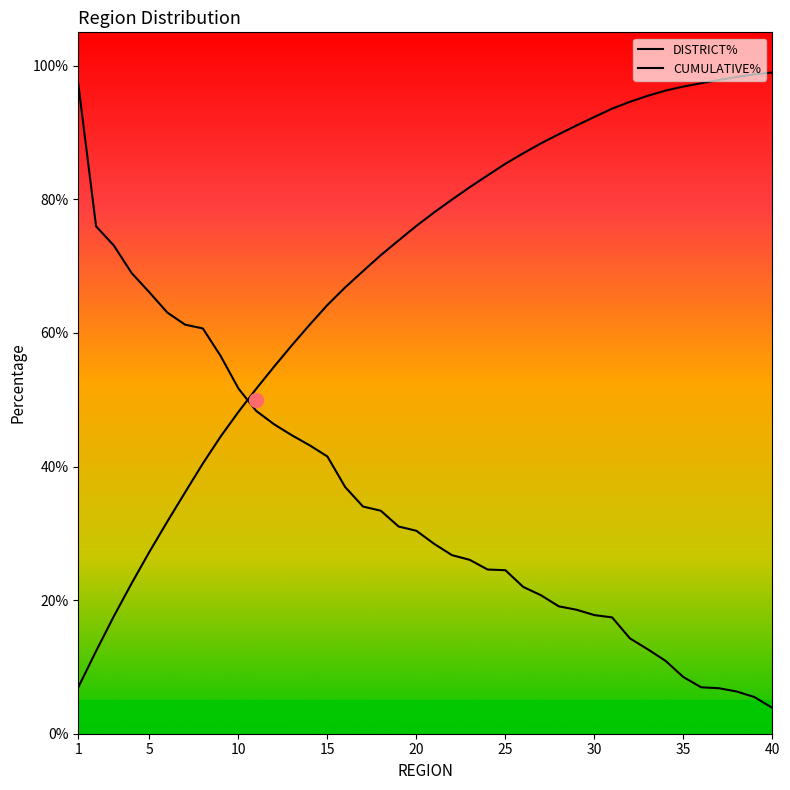

At how many categories does at least one series exceed 0?

40